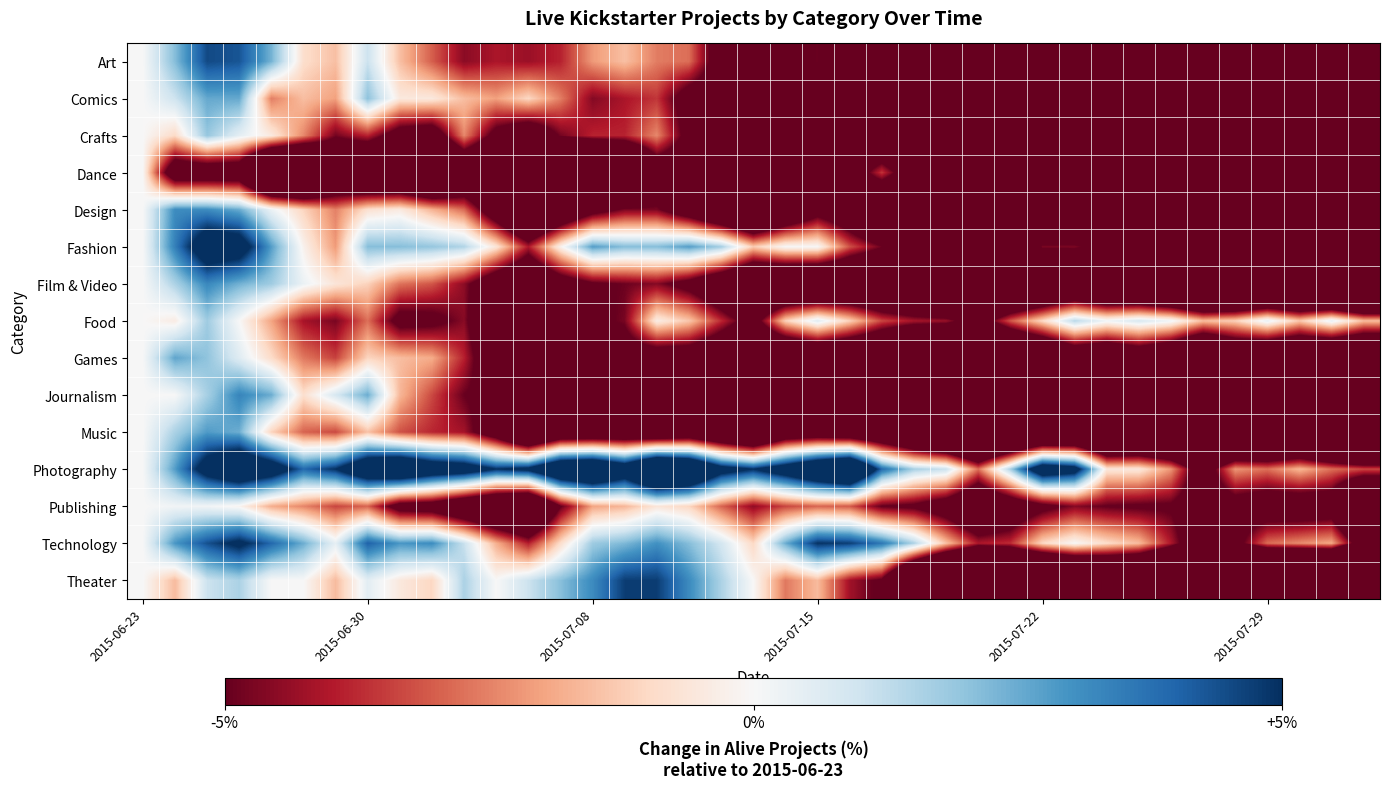

Reading right to left, list all the values displayed in this chart.

Art: -20.0	-16.7	-15.0	-13.5	-12.4	-13.1	-11.2	-9.0	-9.9	-12.4	-12.7	-14.4	-14.2	-12.4	-9.4	-7.3	-6.0	-4.9	-5.4	-8.2	-6.2	-2.8	-2.6	-1.5	-2.1	-3.9	-4.3	-4.1	-4.5	-3.0	-1.5	1.1	-1.5	-0.9	2.4	4.3	4.5	2.1	0.0
Comics: -17.9	-13.3	-12.2	-10.2	-11.2	-13.3	-10.7	-8.7	-6.6	-10.2	-12.2	-13.3	-15.8	-12.2	-10.7	-6.6	-5.6	-7.1	-8.7	-9.2	-6.6	-6.1	-3.6	-4.1	-4.6	-2.6	-1.0	-2.0	-1.5	-0.5	-0.5	2.0	-2.0	-1.5	-2.6	2.6	2.6	1.0	0.0
Crafts: -12.5	-12.0	-7.2	-6.7	-6.7	-10.1	-6.7	-5.3	-7.7	-6.7	-10.6	-10.6	-13.9	-13.0	-11.1	-9.1	-7.7	-12.0	-11.5	-8.7	-7.2	-5.8	-2.4	-3.8	-3.8	-4.8	-7.2	-5.8	-2.4	-6.7	-6.2	-3.8	-4.8	-2.4	-0.5	0.5	1.9	-1.0	0.0
Dance: -17.9	-16.1	-17.9	-17.9	-21.4	-19.6	-21.4	-21.4	-19.6	-19.6	-19.6	-16.1	-16.1	-10.7	-7.1	-3.6	-7.1	-8.9	-8.9	-7.1	-7.1	-7.1	-7.1	-12.5	-16.1	-14.3	-12.5	-10.7	-8.9	-12.5	-10.7	-10.7	-8.9	-14.3	-14.3	-7.1	-7.1	-7.1	0.0
Design: -17.5	-13.8	-14.3	-15.9	-15.7	-17.0	-13.4	-11.6	-11.6	-10.2	-11.5	-13.5	-14.0	-13.1	-10.8	-10.4	-7.5	-6.1	-8.8	-11.8	-9.6	-6.9	-4.7	-4.7	-6.0	-8.5	-11.3	-7.1	-2.8	-1.7	-0.5	-0.8	-2.5	-1.1	0.3	2.5	3.1	3.1	0.0
Fashion: -11.7	-11.5	-9.4	-8.1	-10.4	-10.7	-8.7	-6.0	-5.8	-4.7	-4.7	-9.6	-9.4	-7.7	-5.8	-4.9	-3.2	0.0	0.0	-1.3	1.7	2.8	2.1	2.1	2.8	-0.2	-4.1	-0.6	1.5	1.9	2.1	2.1	-2.1	-0.2	2.8	6.2	6.6	3.4	0.0
Film & Video: -19.1	-17.2	-15.6	-15.4	-15.8	-16.0	-13.9	-12.3	-11.9	-10.3	-11.5	-12.3	-14.9	-13.5	-11.1	-10.1	-9.9	-10.6	-10.5	-10.2	-7.9	-5.8	-4.6	-4.9	-5.2	-6.5	-8.6	-7.1	-4.5	-3.1	-2.7	-1.1	-0.6	0.3	1.8	2.4	3.2	1.6	0.0
Food: -1.6	0.4	-1.4	0.4	-1.2	-1.6	0.2	0.8	0.2	1.4	-1.0	-3.2	-6.3	-4.3	-4.1	-3.4	-1.2	0.6	-1.2	-6.1	-3.7	-1.4	-0.4	-4.7	-5.5	-7.3	-9.3	-8.3	-4.5	-5.5	-5.7	-2.8	-4.7	-4.1	-2.0	0.0	1.8	-0.4	0.0
Games: -11.7	-11.1	-10.7	-10.0	-9.3	-11.9	-9.0	-7.6	-8.8	-8.2	-10.5	-11.9	-14.8	-13.3	-12.8	-10.2	-9.6	-9.0	-10.0	-9.9	-8.0	-6.8	-6.8	-6.5	-6.2	-7.0	-9.0	-7.4	-3.9	-1.9	-1.5	-1.1	-3.4	-2.6	-0.9	0.6	2.0	2.6	0.0
Journalism: -20.7	-15.7	-14.9	-13.2	-14.0	-17.4	-14.9	-12.4	-11.6	-11.6	-9.1	-13.2	-14.0	-9.9	-9.1	-6.6	-7.4	-9.1	-9.9	-11.6	-8.3	-6.6	-6.6	-5.8	-7.4	-5.0	-6.6	-5.8	-5.0	-3.3	-1.7	2.5	0.8	-0.8	2.5	3.3	1.7	0.0	0.0
Music: -18.8	-15.3	-13.1	-13.4	-14.2	-15.0	-13.5	-12.8	-13.3	-11.5	-11.9	-13.3	-15.1	-12.9	-10.8	-8.7	-8.0	-7.4	-7.7	-11.3	-9.4	-7.9	-8.5	-8.0	-8.1	-8.2	-11.4	-6.9	-4.2	-3.8	-3.2	-1.5	-3.3	-2.9	-1.1	2.5	2.8	1.6	0.0
Photography: -3.3	-2.8	-1.7	-2.8	-2.2	-6.7	-2.2	-0.6	-0.6	6.1	7.2	1.7	-2.8	1.1	1.7	3.9	10.6	8.9	6.7	5.0	6.1	10.0	11.1	7.2	9.4	8.9	5.6	5.0	6.7	7.2	8.9	7.8	5.0	3.9	6.7	7.8	6.1	2.8	0.0
Publishing: -12.6	-6.6	-6.7	-6.6	-6.1	-6.7	-5.2	-5.2	-5.1	-4.6	-5.7	-7.2	-8.7	-6.6	-5.4	-5.1	-3.1	-2.9	-3.4	-4.4	-2.9	-1.1	-0.6	-1.7	-2.0	-5.1	-10.9	-10.0	-8.3	-6.4	-6.1	-2.9	-3.4	-2.5	-1.8	-0.2	0.2	0.2	0.0
Technology: -6.5	-1.9	-2.4	-2.8	-5.7	-7.4	-4.0	-1.6	-0.9	0.0	-1.0	-3.7	-4.0	-1.5	1.6	3.6	4.7	4.9	2.5	-1.0	0.9	2.1	3.0	2.2	1.8	-0.9	-3.9	-1.8	1.1	3.1	2.9	4.0	0.4	2.5	3.9	5.4	4.4	2.9	0.0
Theater: -32.1	-22.1	-22.1	-21.1	-21.1	-20.5	-15.8	-13.7	-13.2	-14.7	-16.8	-17.4	-18.9	-16.8	-12.6	-5.3	-4.2	-1.6	-2.6	0.0	1.6	3.2	4.7	4.7	3.2	2.1	1.1	0.0	1.6	-1.1	-0.5	0.5	-1.6	0.0	0.0	1.6	1.1	-1.6	0.0